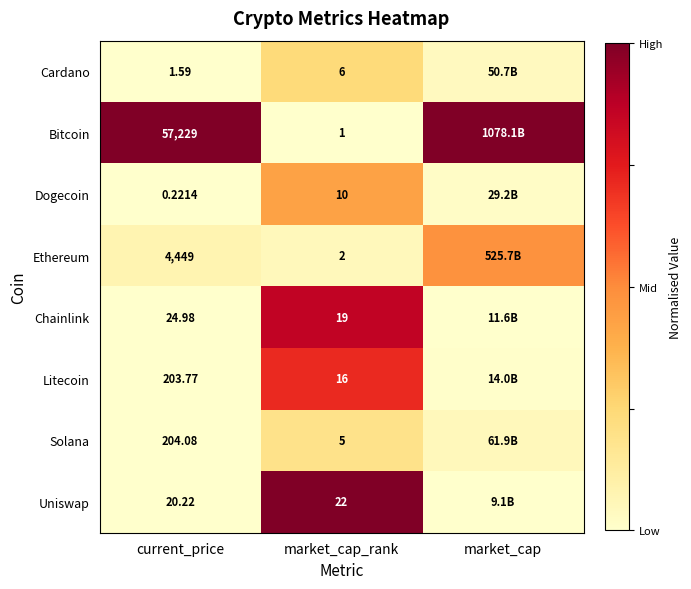

How many series are shown in this chart?

8